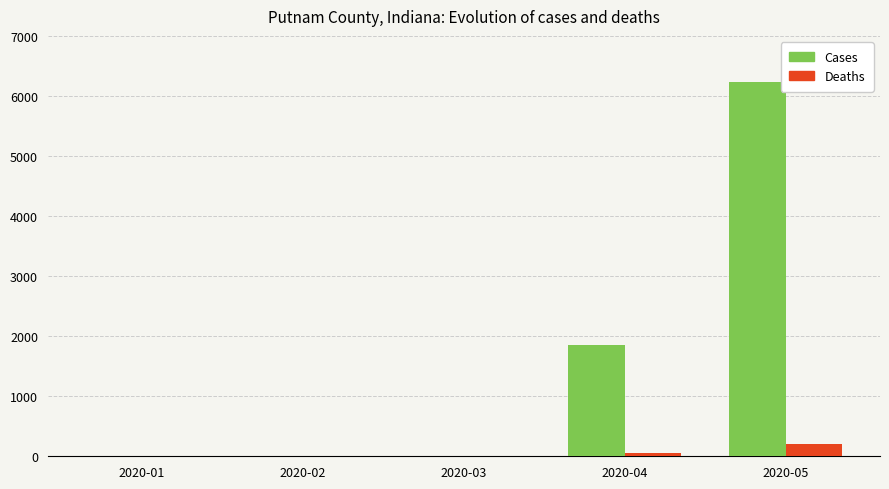

What is the maximum value shown in the chart?

6234